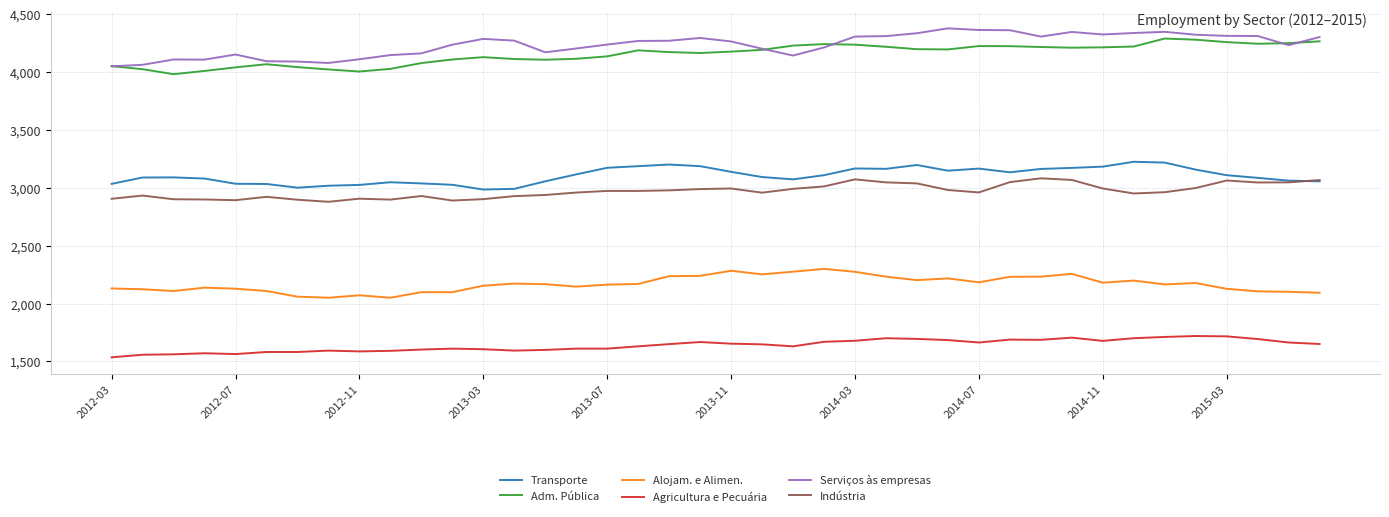

True or false: Serviços às empresas and Indústria intersect in this chart.

False